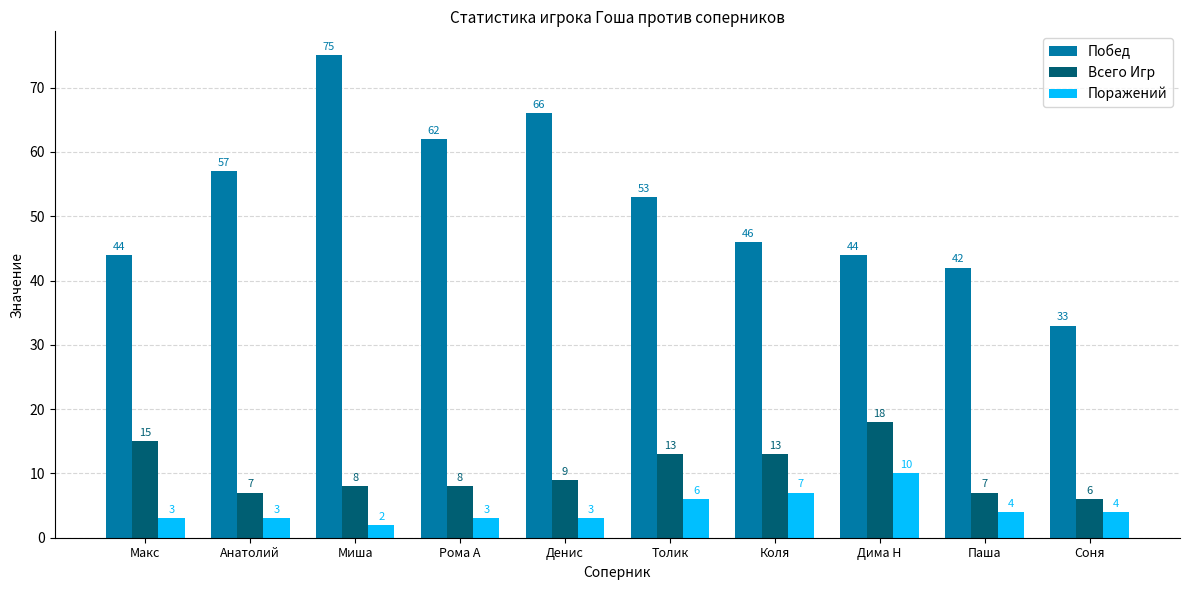

Rank the series by their maximum value, from highest to lowest.

Побед, Всего Игр, Поражений